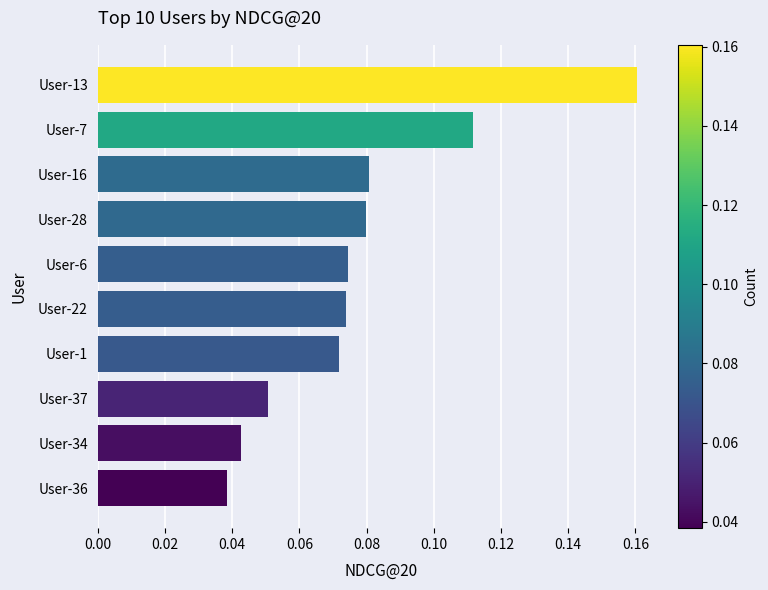

How many bars are there in total?

10